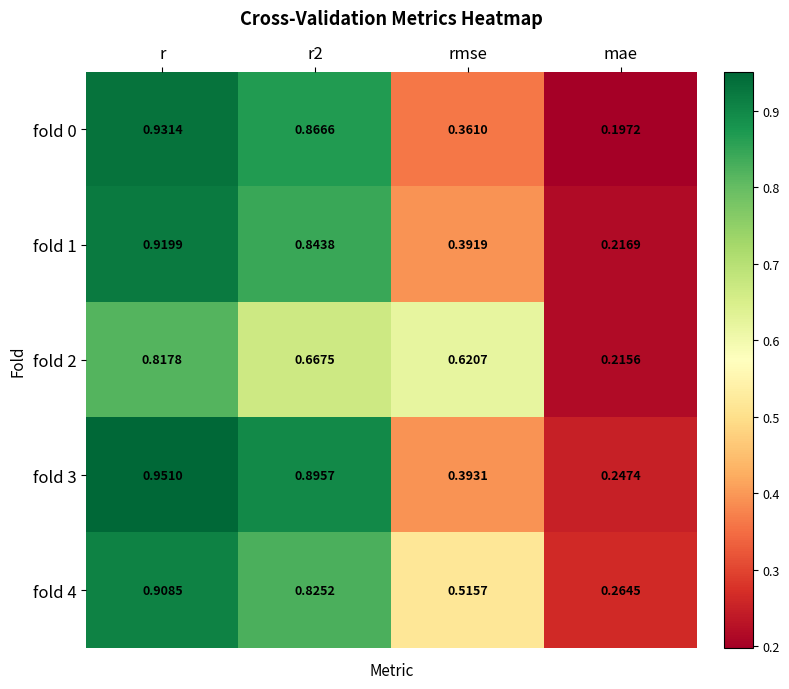

At which label does fold 0 reach its minimum?

mae